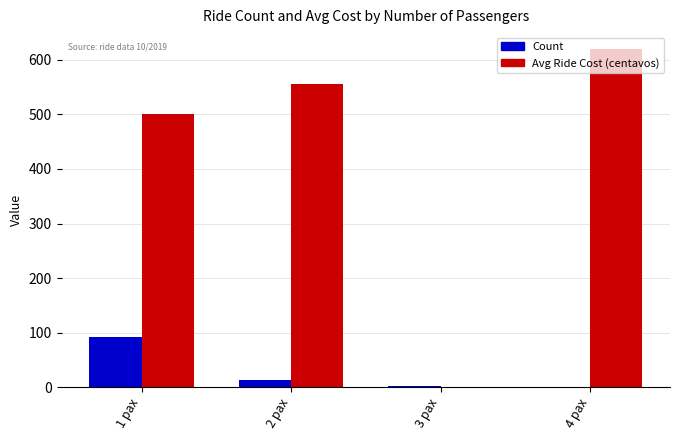

What value does the Count series have at 1 pax?

92